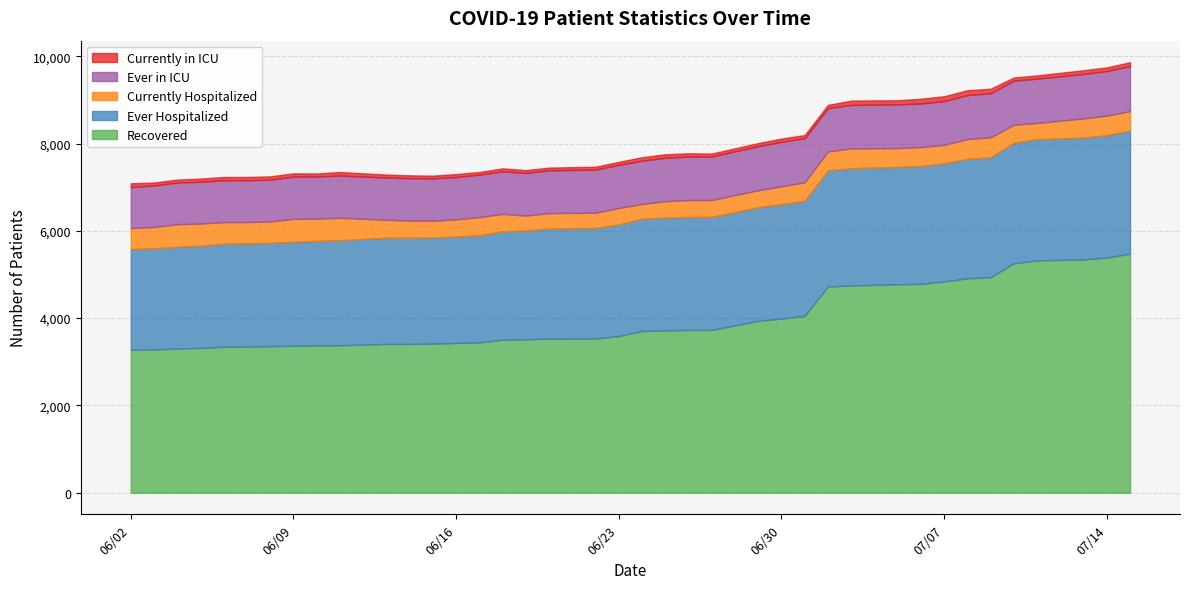

The value of Recovered at 07/03/2020 is 4747. True or false?

True